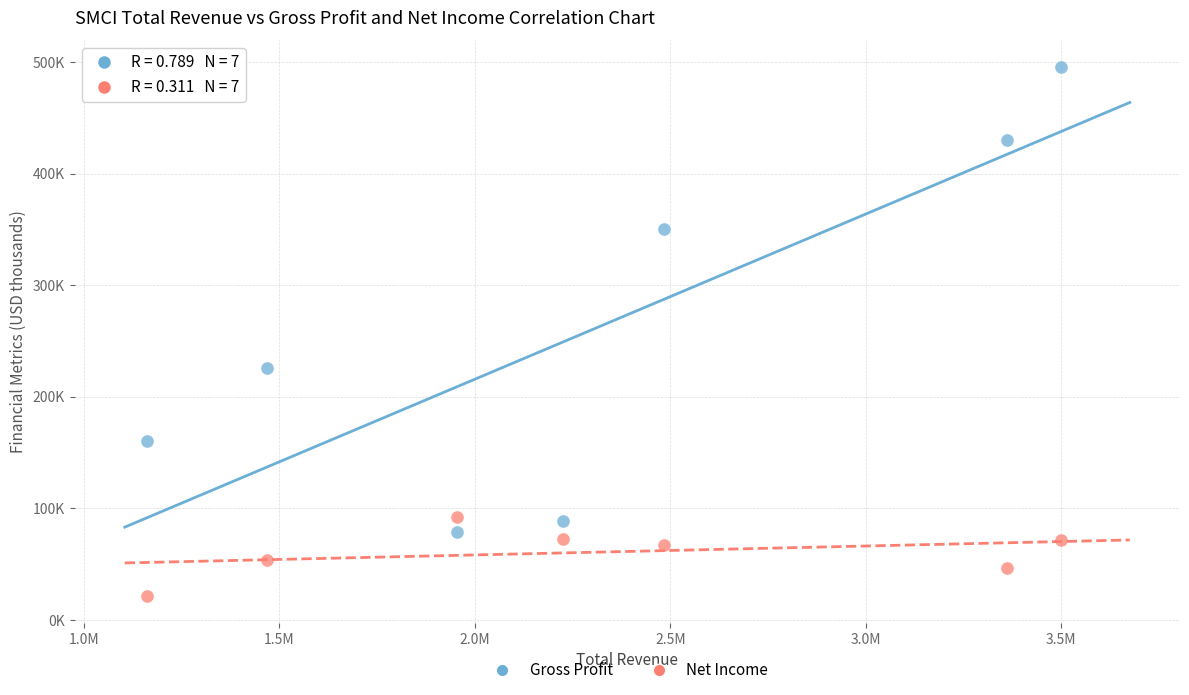

Which series contains the highest Y value?

Gross Profit